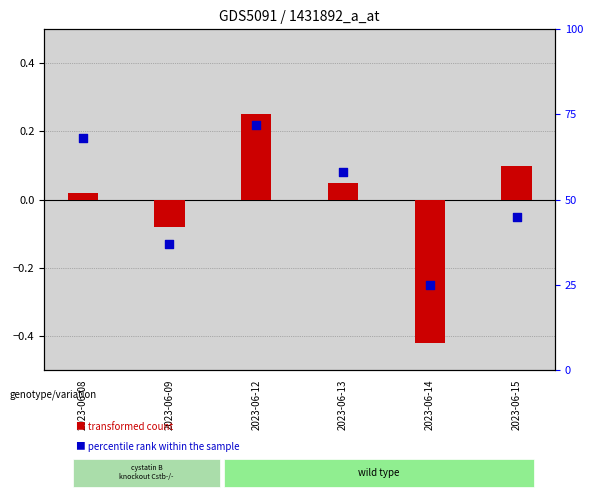

Which series has the largest total across all categories?

percentile rank within the sample